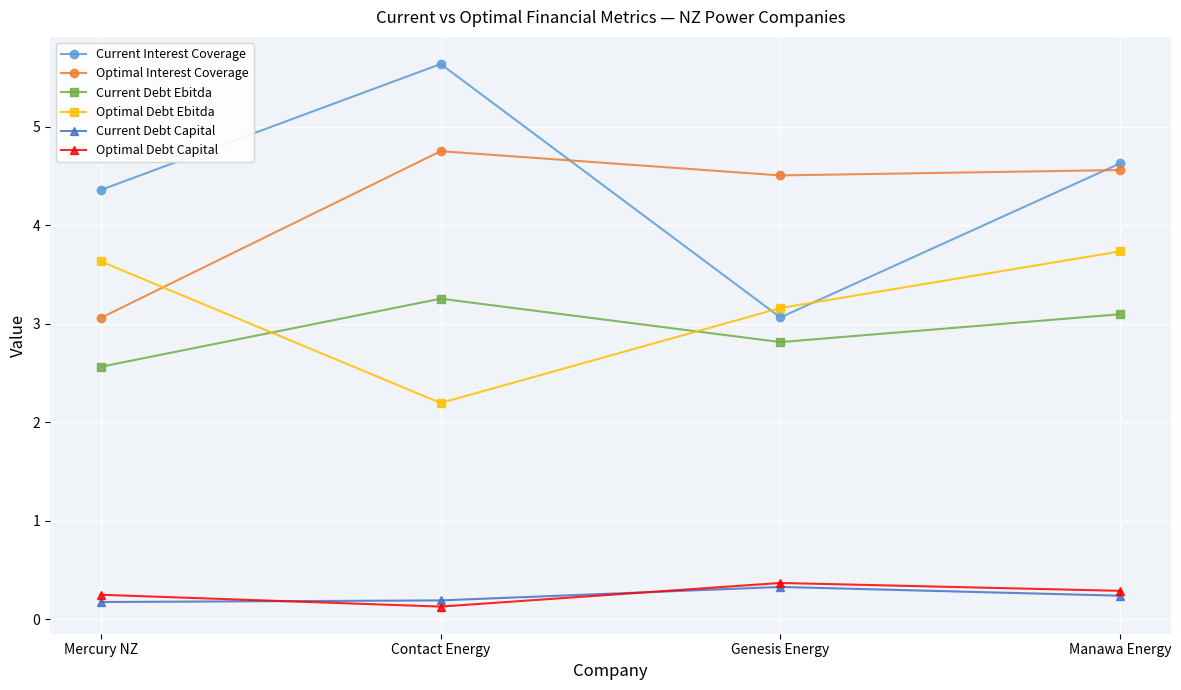

At how many categories does at least one series exceed 0?

4